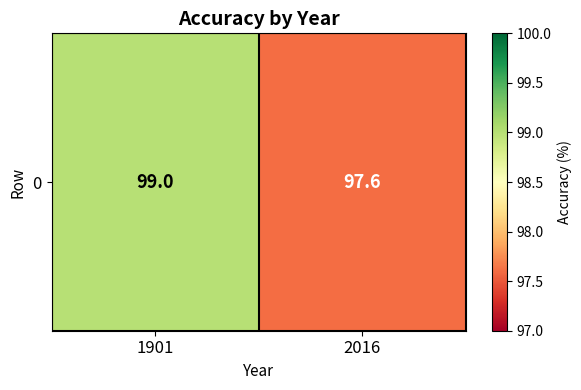

What value does the data have at 1901?

99.0